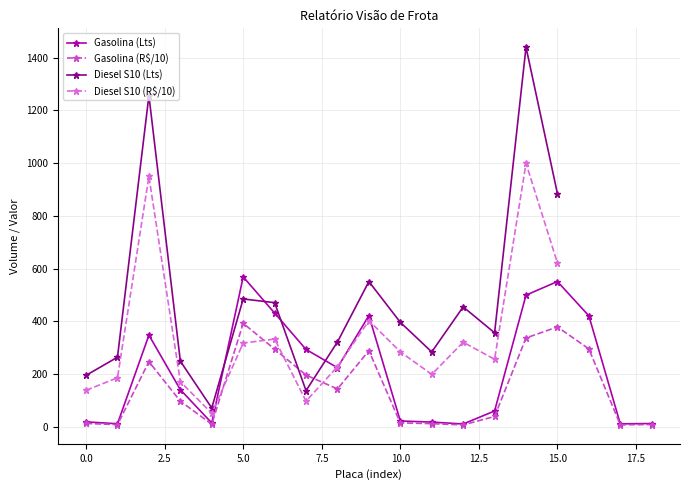

True or false: Gasolina (R$) and Gasolina (Lts) intersect in this chart.

False